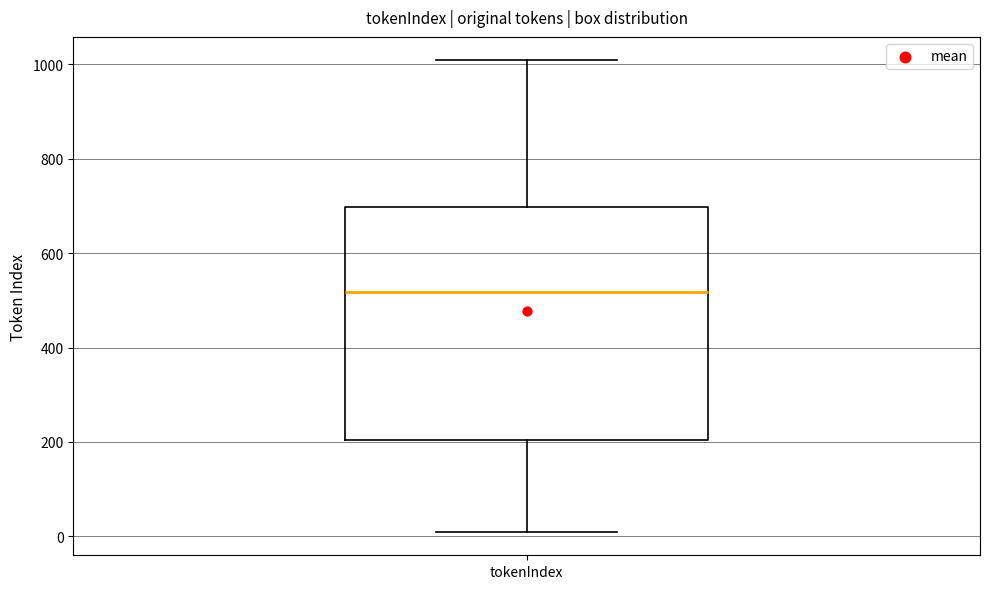

Where does the median line of the box for tokenIndex sit on the y-axis? The values are not printed on the chart, so give them approximately, as read against the axis.

520